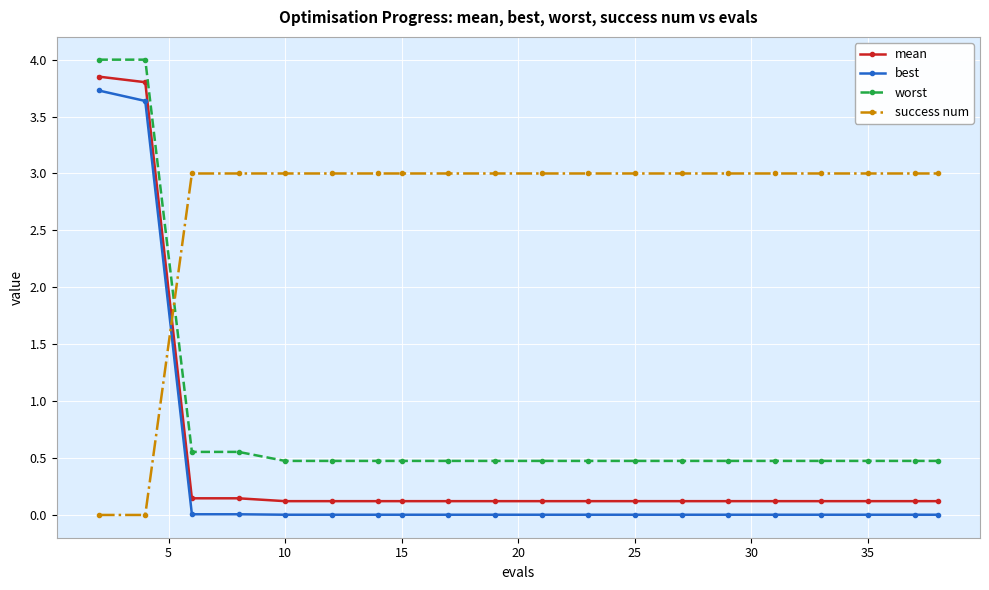

Is this an area chart (filled region under the line)?

No